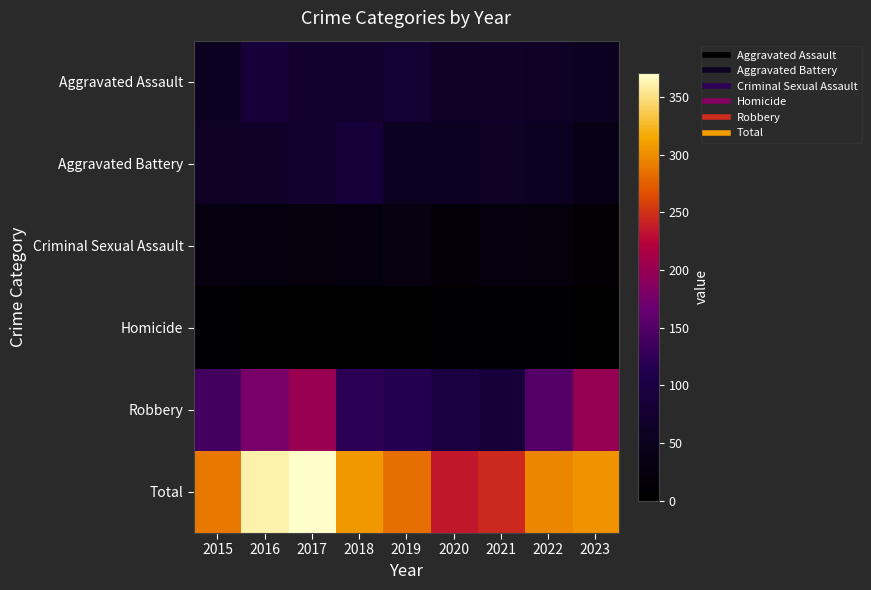

Reading left to right, what are all the values shown in this chart?

Aggravated Assault: 2015=56	2016=88	2017=72	2018=72	2019=80	2020=62	2021=66	2022=61	2023=55
Aggravated Battery: 2015=60	2016=66	2017=71	2018=86	2019=53	2020=57	2021=60	2022=56	2023=39
Criminal Sexual Assault: 2015=29	2016=26	2017=22	2018=24	2019=31	2020=15	2021=26	2022=21	2023=10
Homicide: 2015=5	2016=4	2017=4	2018=4	2019=4	2020=5	2021=6	2022=7	2023=1
Robbery: 2015=139	2016=178	2017=202	2018=121	2019=116	2020=97	2021=88	2022=151	2023=199
Total: 2015=289	2016=362	2017=371	2018=307	2019=284	2020=236	2021=246	2022=296	2023=304